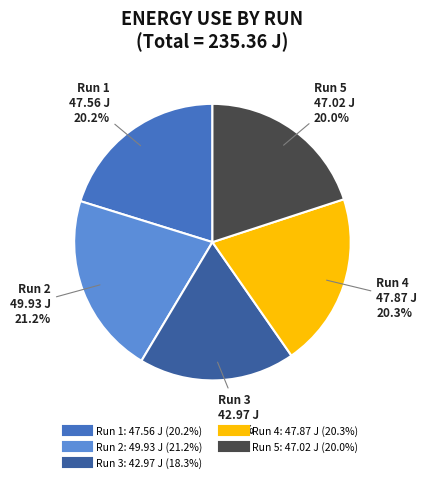

How many slices are in this pie chart?

5